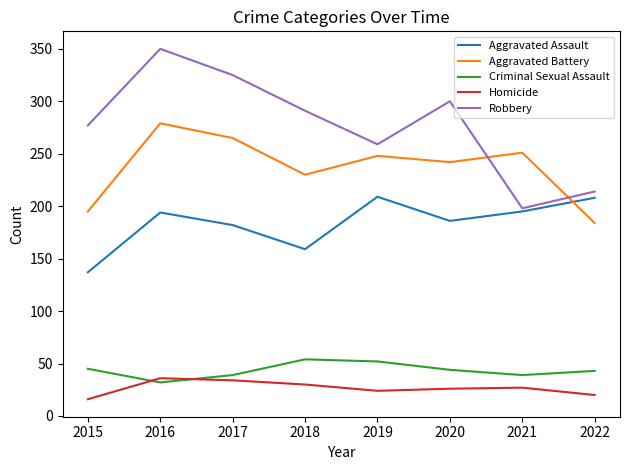

At which category does Robbery reach its first local peak?

2016